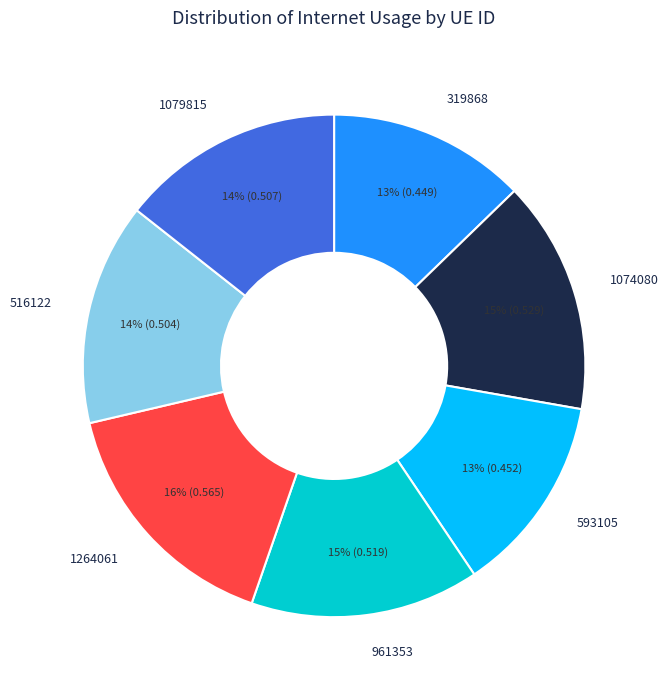

What percentage is the 1074080 slice, to the nearest percent?

15%